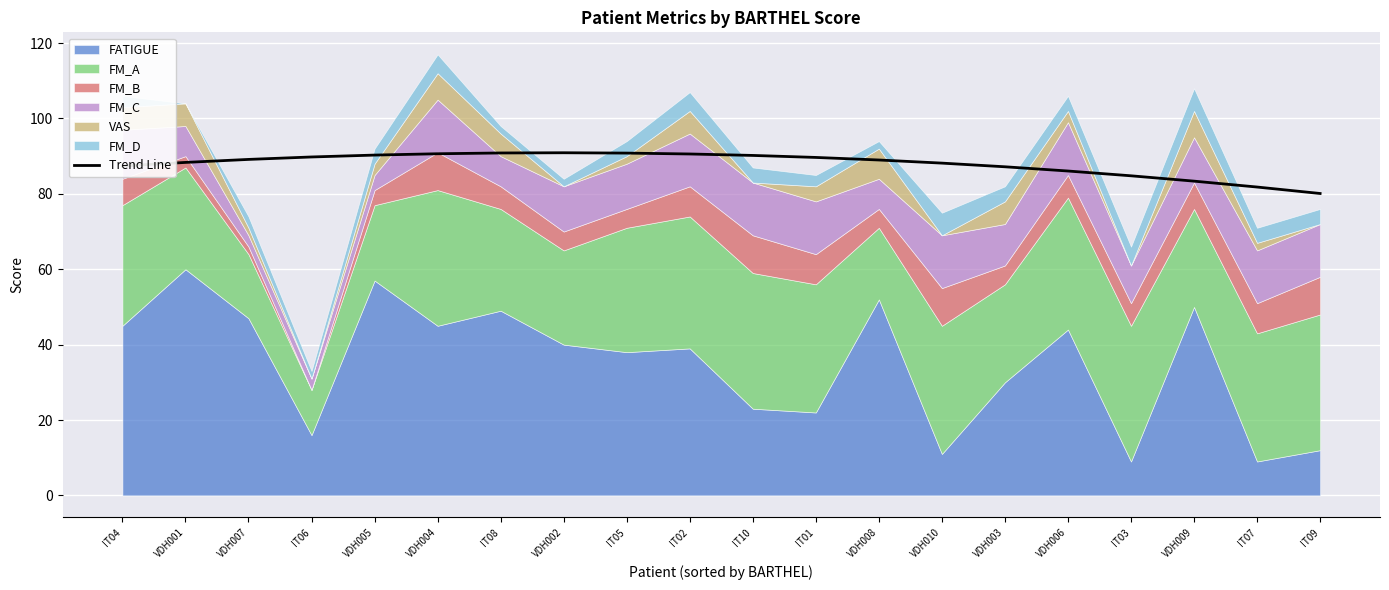

The Trend Line series shows 80.1 at IT09. True or false?

True